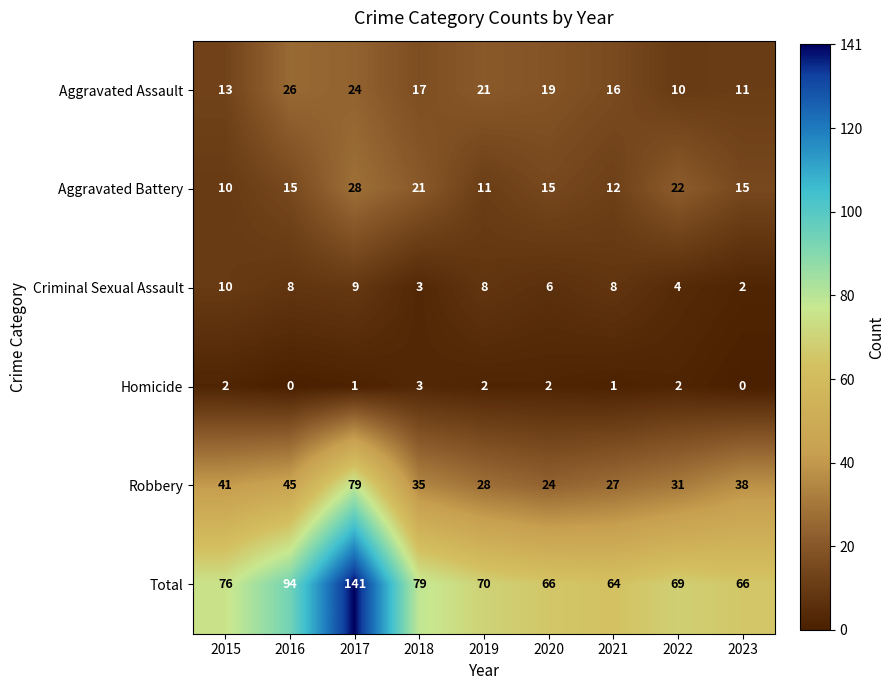

At which label does Robbery reach its peak?

2017